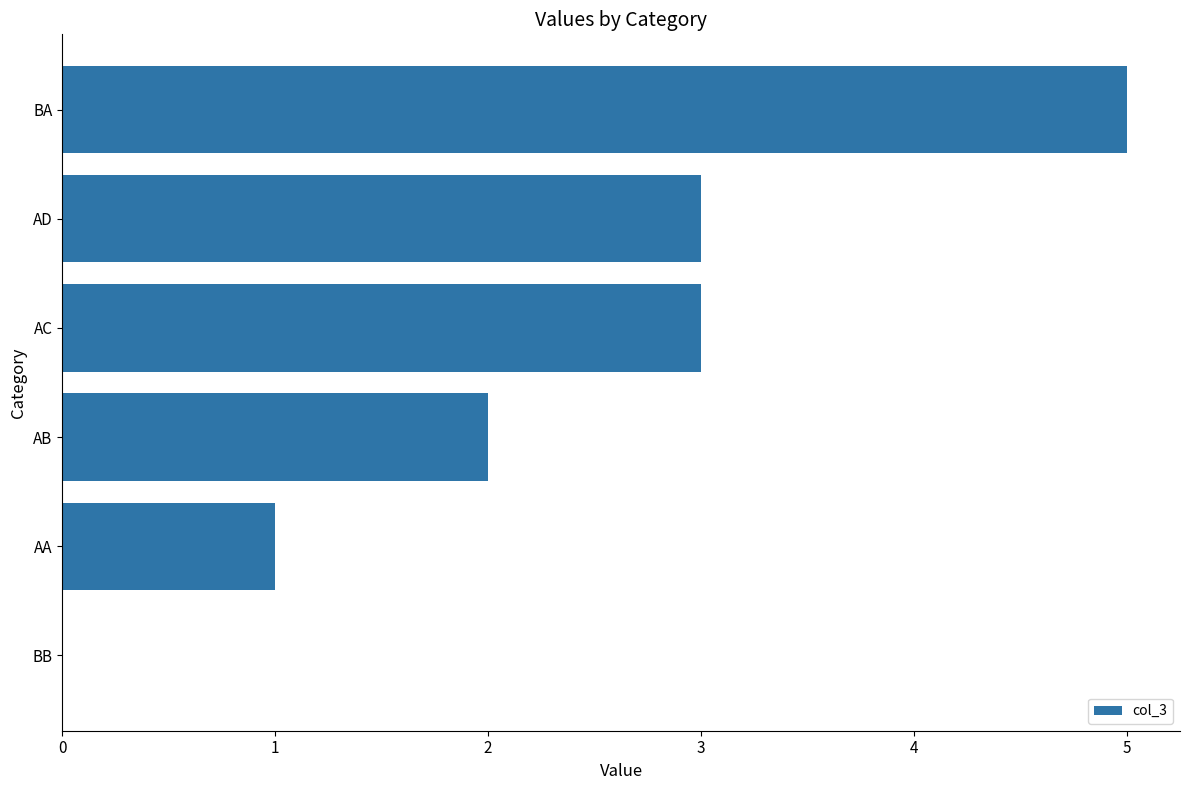

What value does the data have at AC?

3